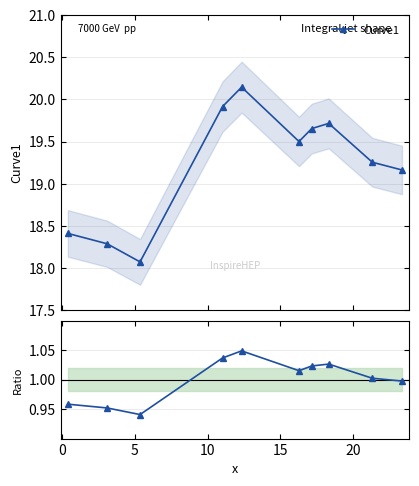

True or false: there are more than 2 points higher than both neighbors.

False